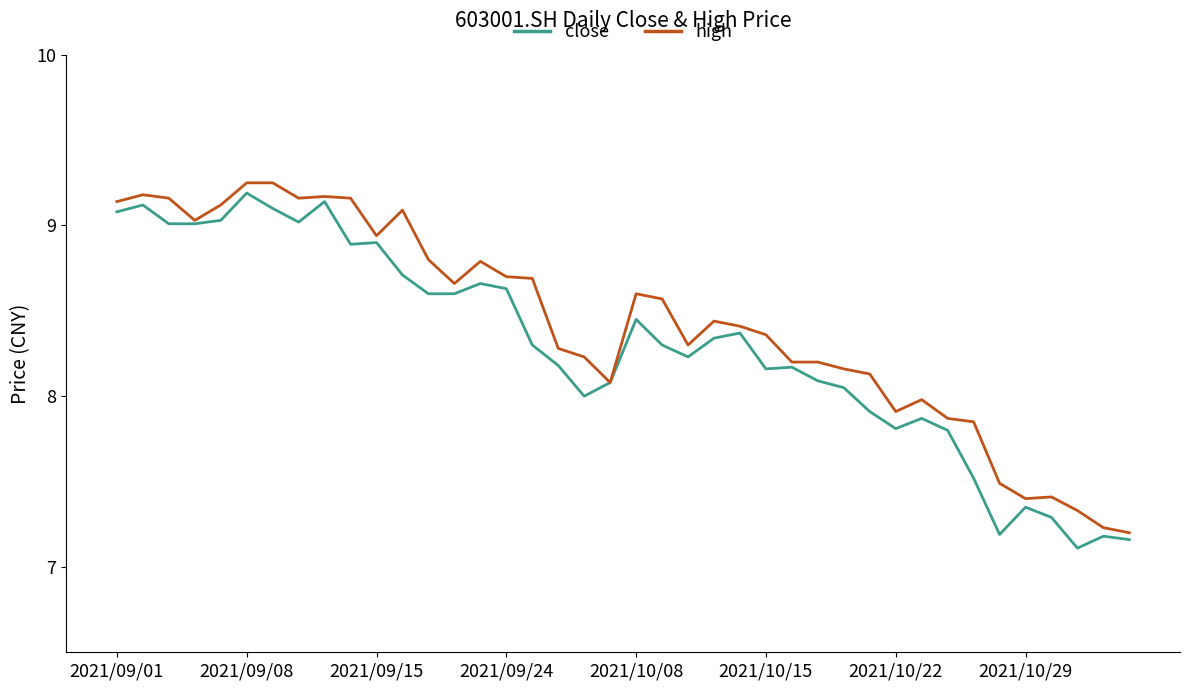

How many lines are shown in the chart?

2